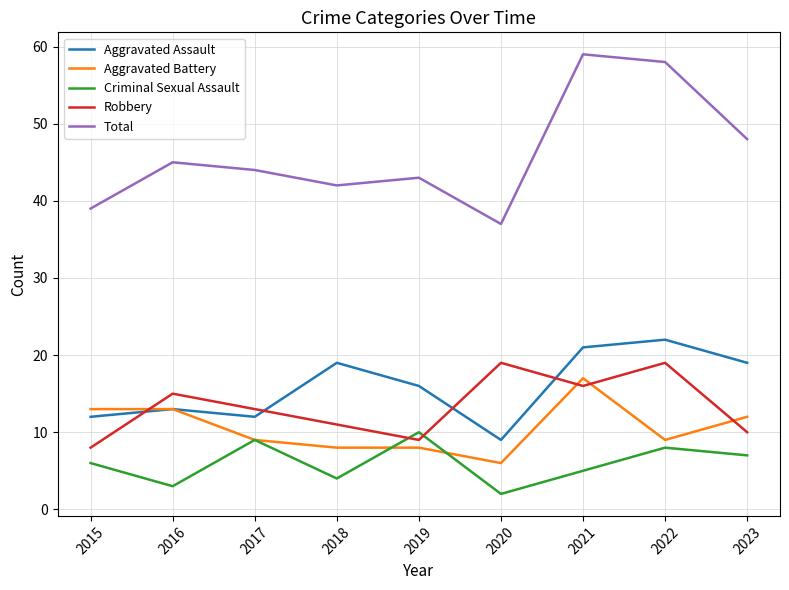

What is the maximum value for Robbery?

19